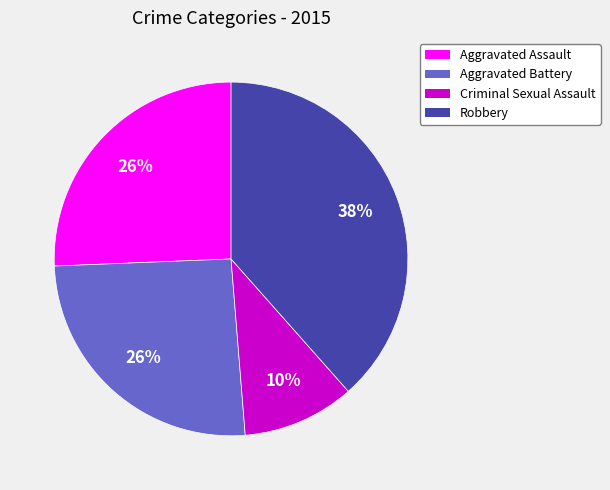

Is there any slice that represents more than half of the pie?

No